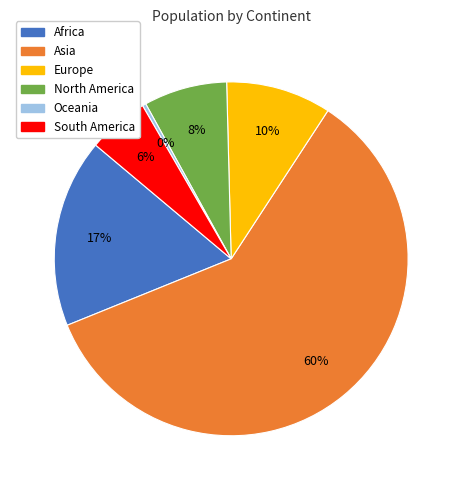

How many segments does this pie chart have?

6